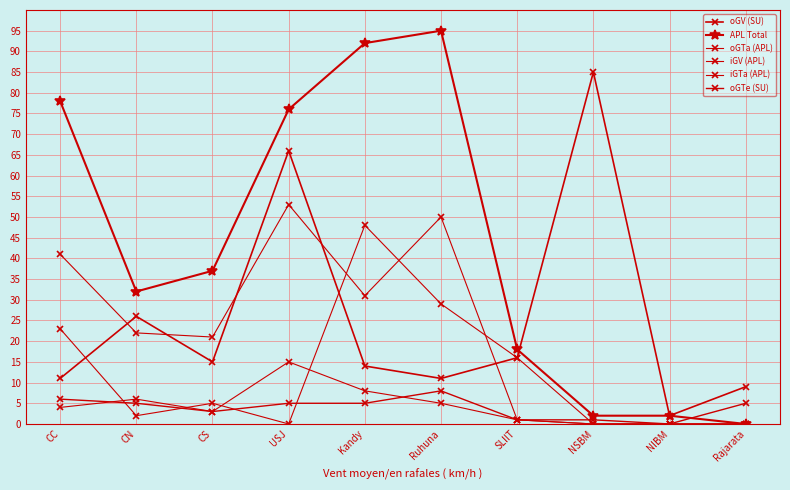

Count the number of categories in the chart.

10